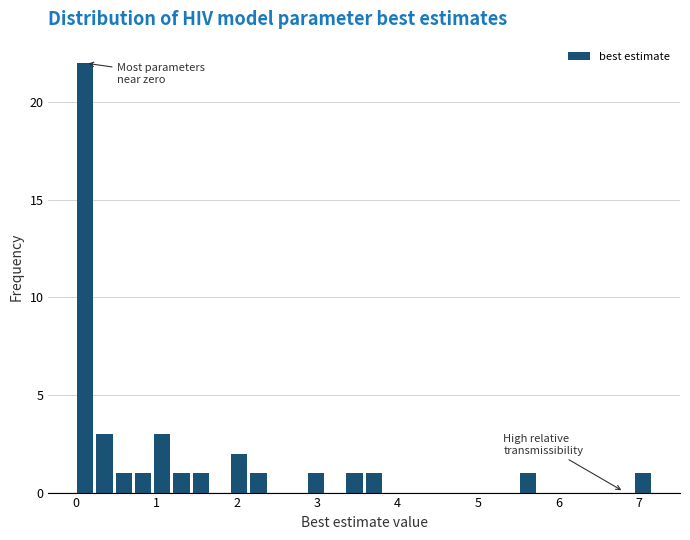

Around what value on the x-axis is the tallest bar? Give the approximate position of its centre, as read against the axis.

0.1